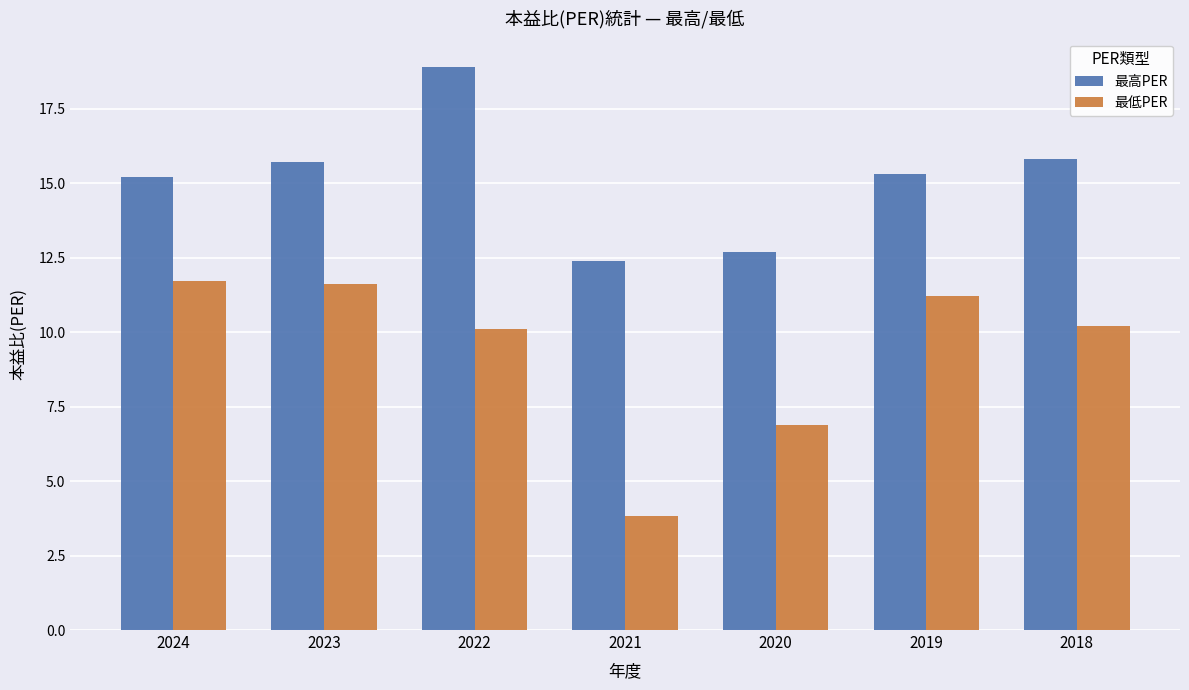

At which label is 最低PER closest to 7?

2020